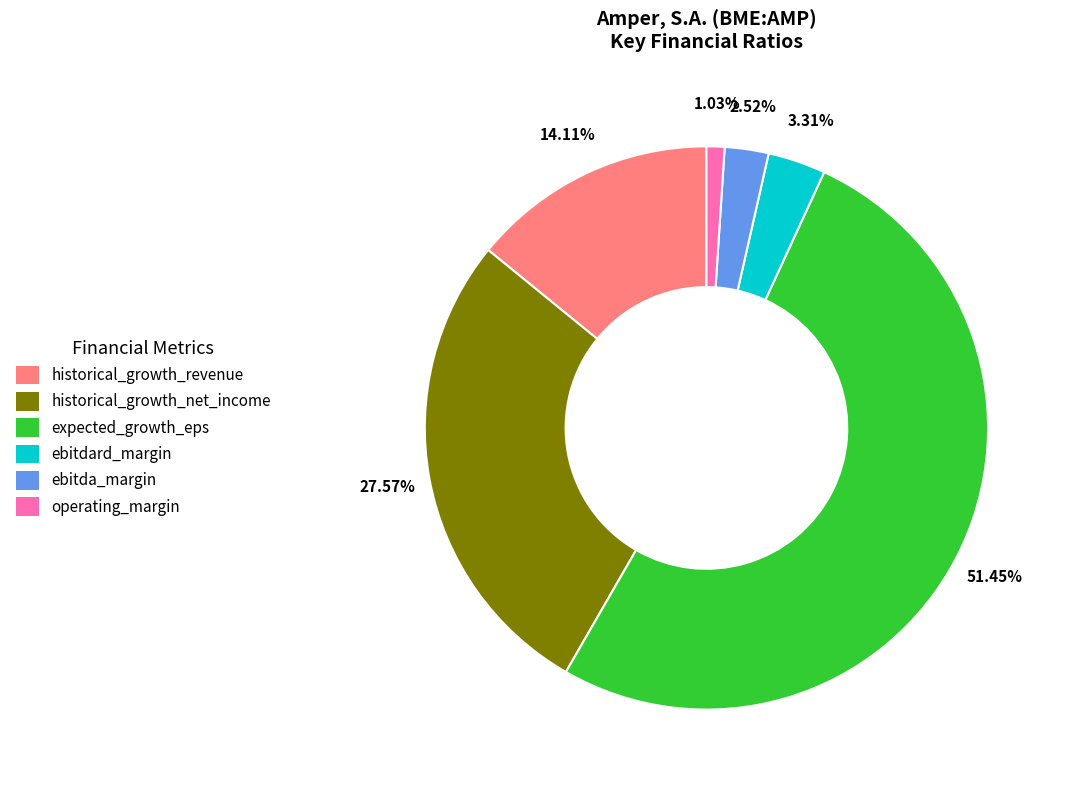

Is the sum of historical_growth_net_income and ebitdard_margin greater than half?

No